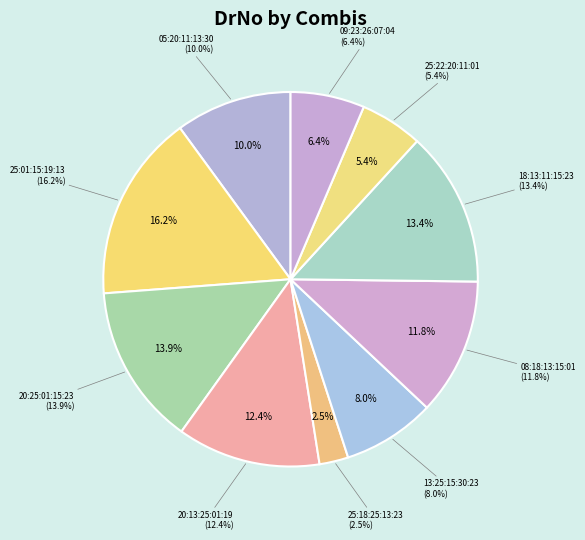

What is the change in value from 20:25:01:15:23 to 18:13:11:15:23?

-692